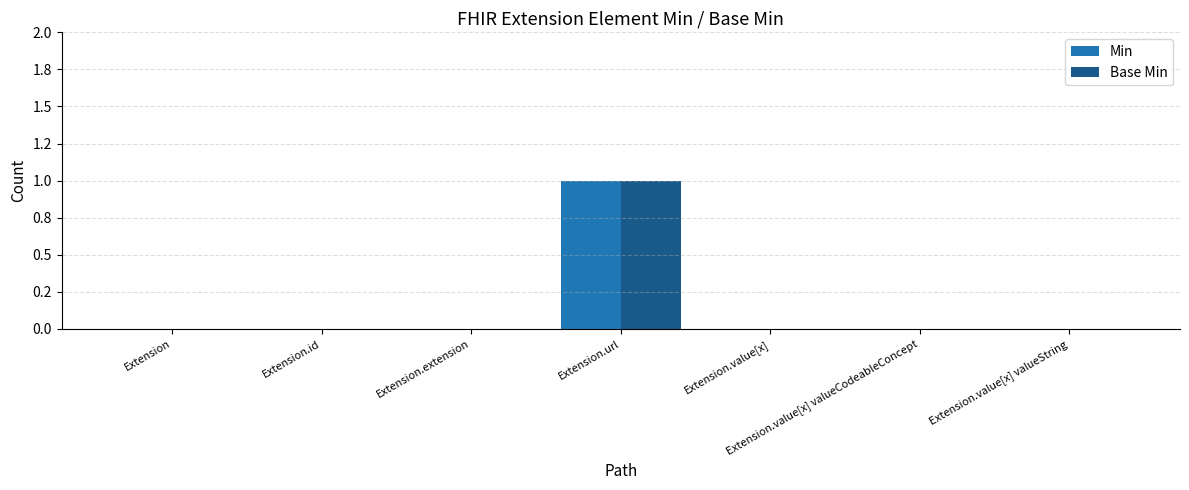

At which category is the sum across all series the highest?

Extension.url